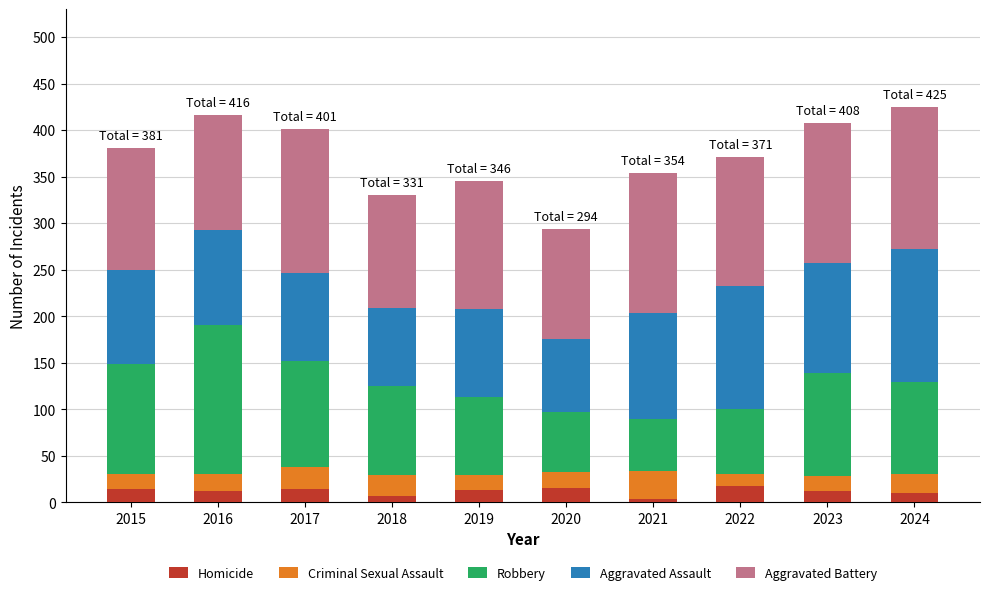

What is the highest value of the Homicide series?

18